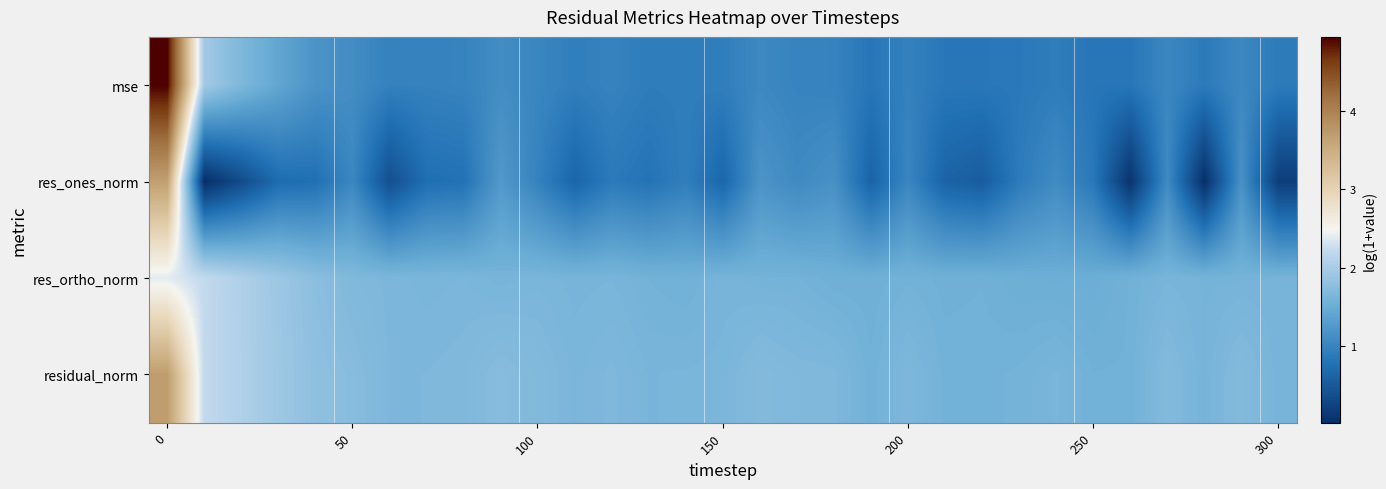

Count the number of categories in the chart.

31